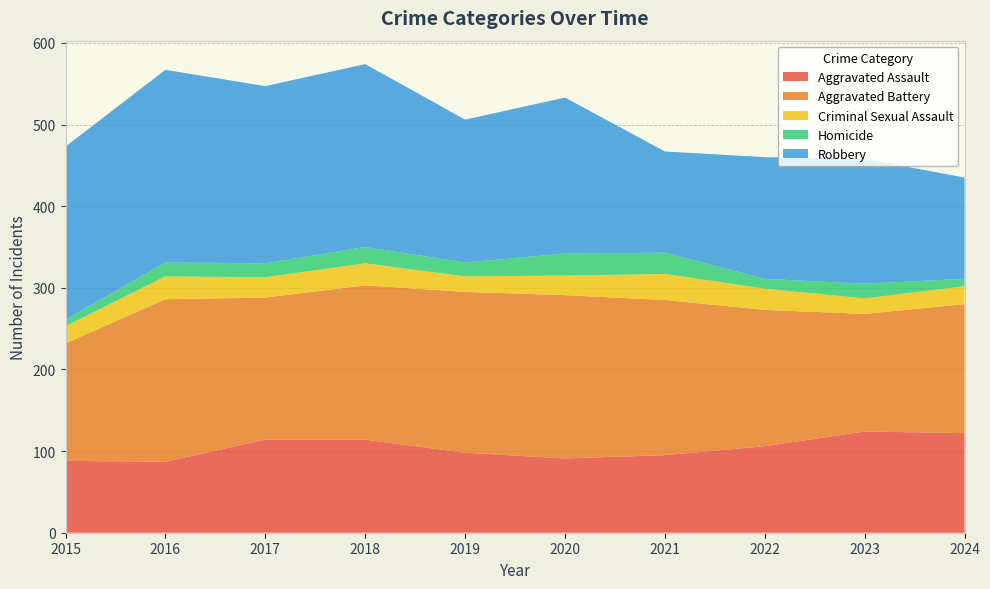

Reading left to right, transcribe all the data shown in this chart.

Aggravated Assault: 88	87	114	114	98	91	95	106	124	122
Aggravated Battery: 144	199	174	189	197	200	190	167	144	158
Criminal Sexual Assault: 21	28	25	27	19	24	32	26	19	22
Homicide: 8	17	17	20	17	27	26	12	18	9
Robbery: 212	236	217	224	175	191	124	149	153	124